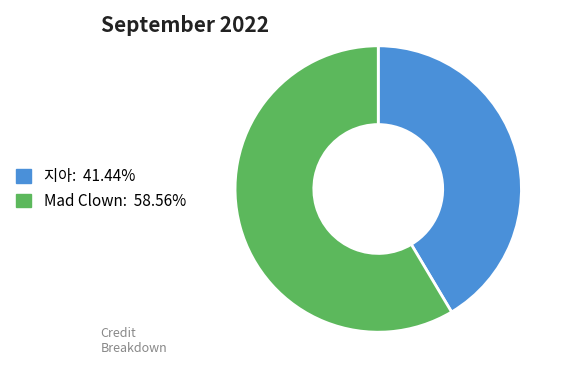

Which category accounts for the majority?

Mad Clown